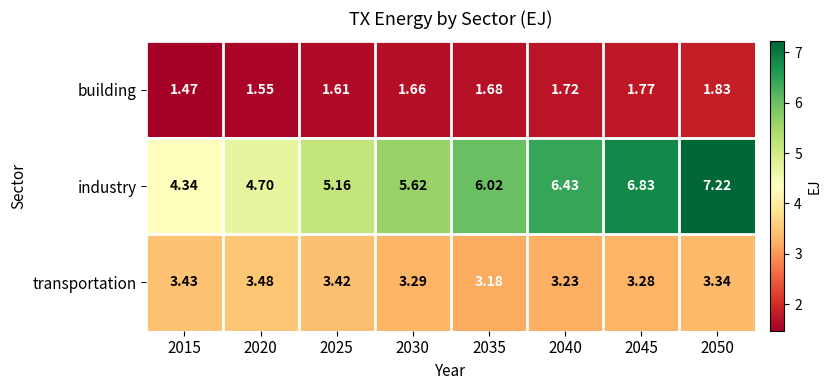

What is the total value across all series at 2015?

9.2